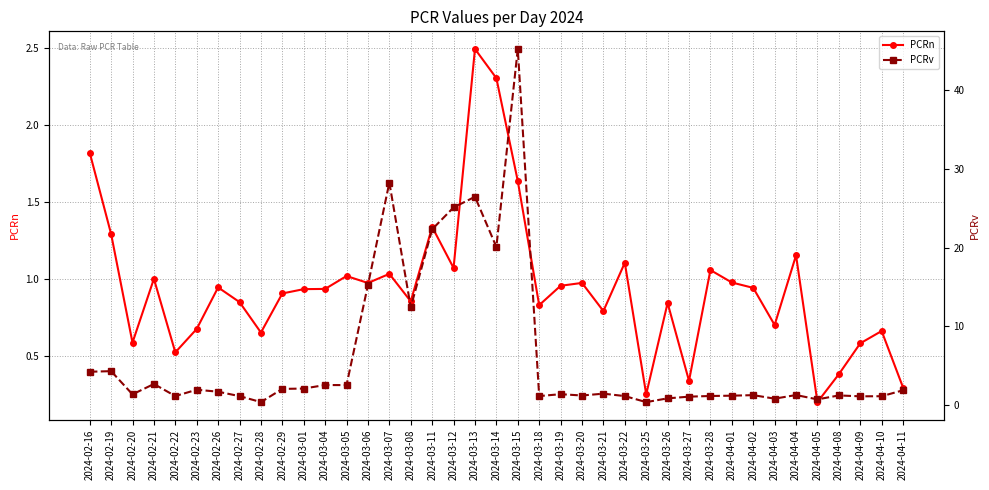

What is the sum of the PCRv values at 2024-03-14 and 2024-04-09?

21.2